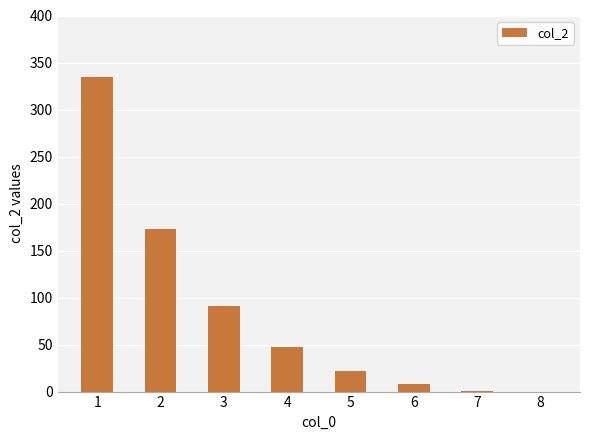

Count the number of categories in the chart.

8